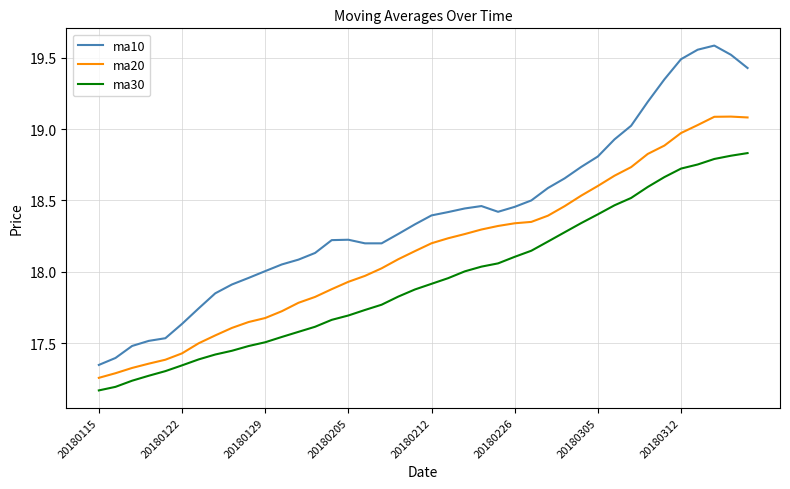

What is the highest value of the ma20 series?

19.1